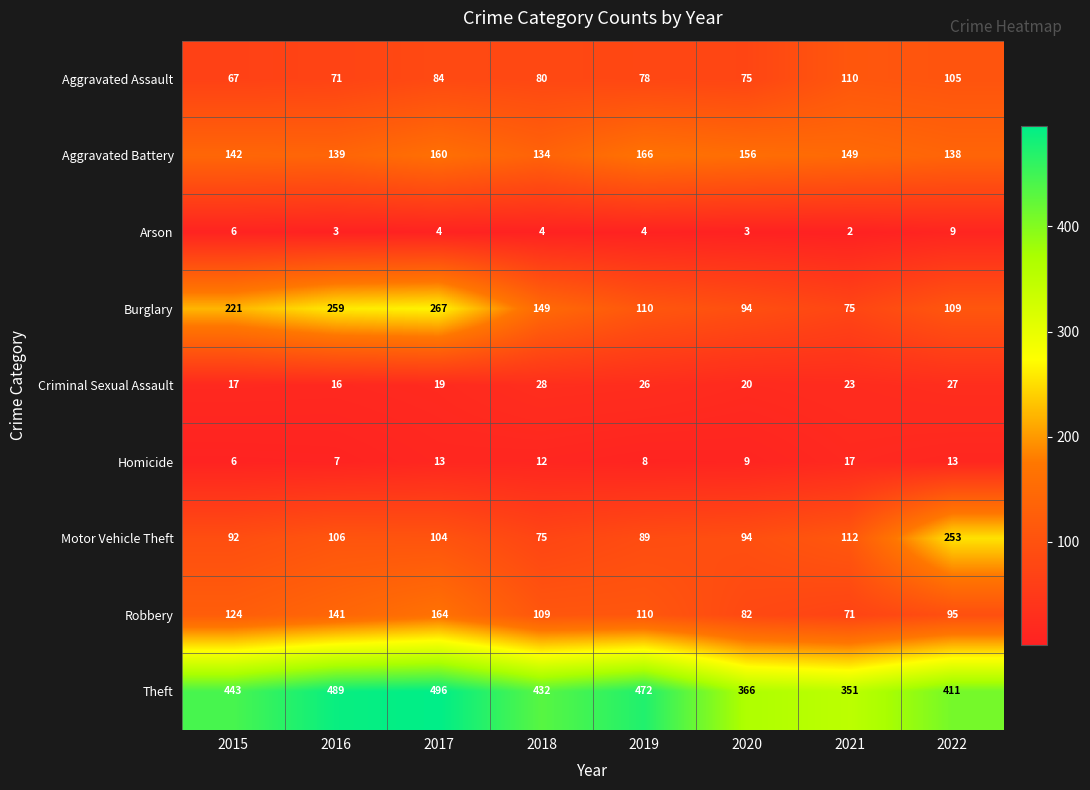

What is the maximum value shown in the chart?

496